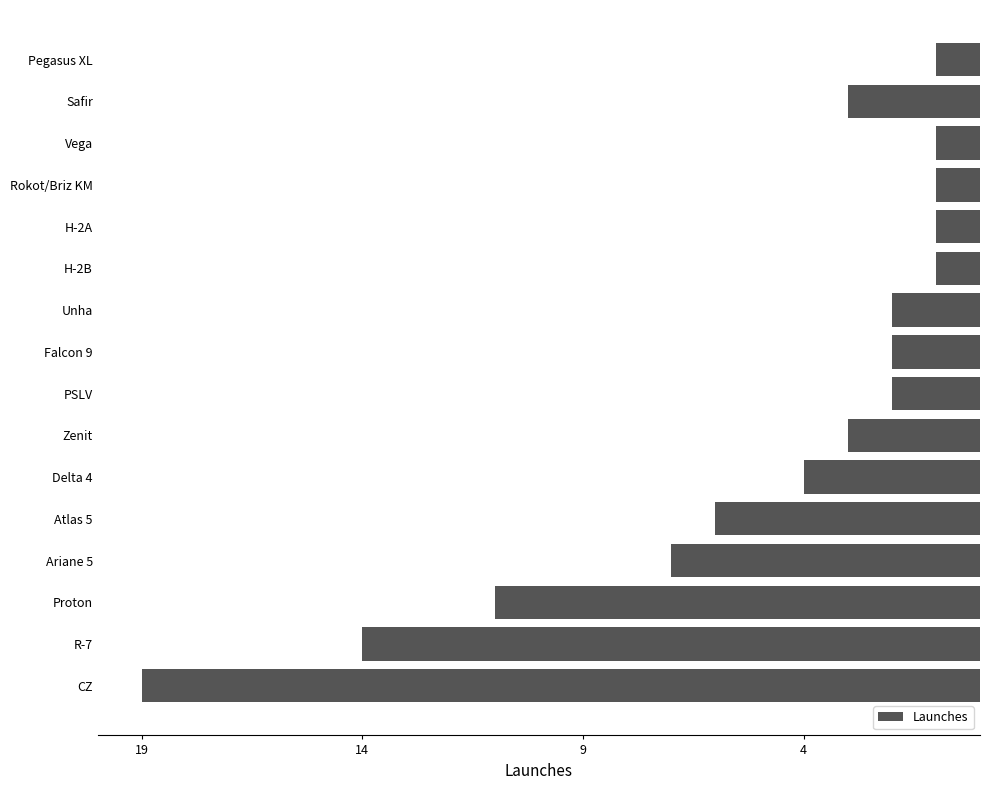

Does the chart contain any negative values?

Yes